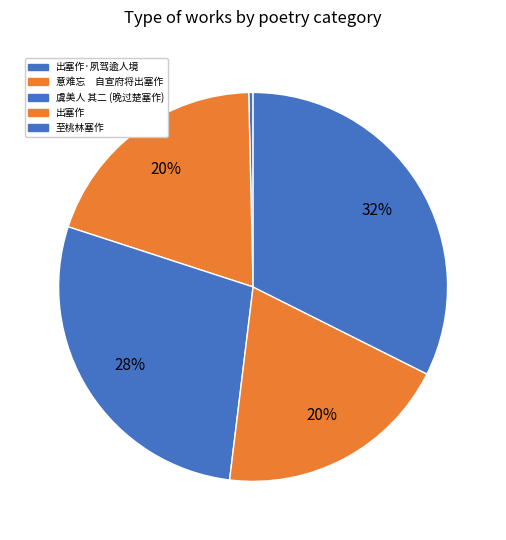

How many segments does this pie chart have?

5